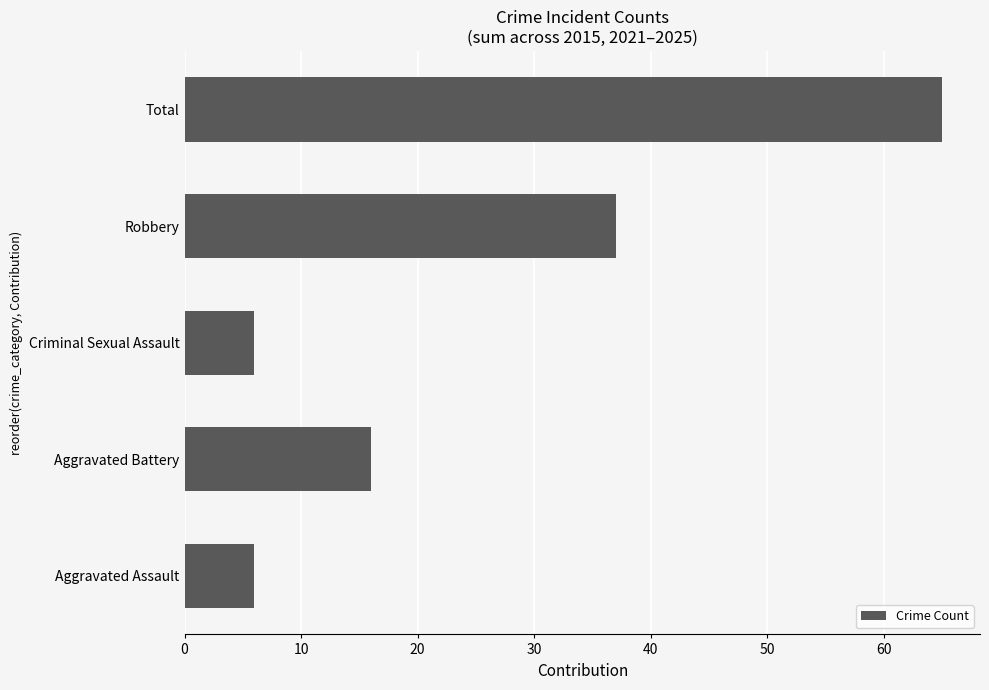

Approximately how many times larger is the value at Robbery compared to Aggravated Assault?

6.2